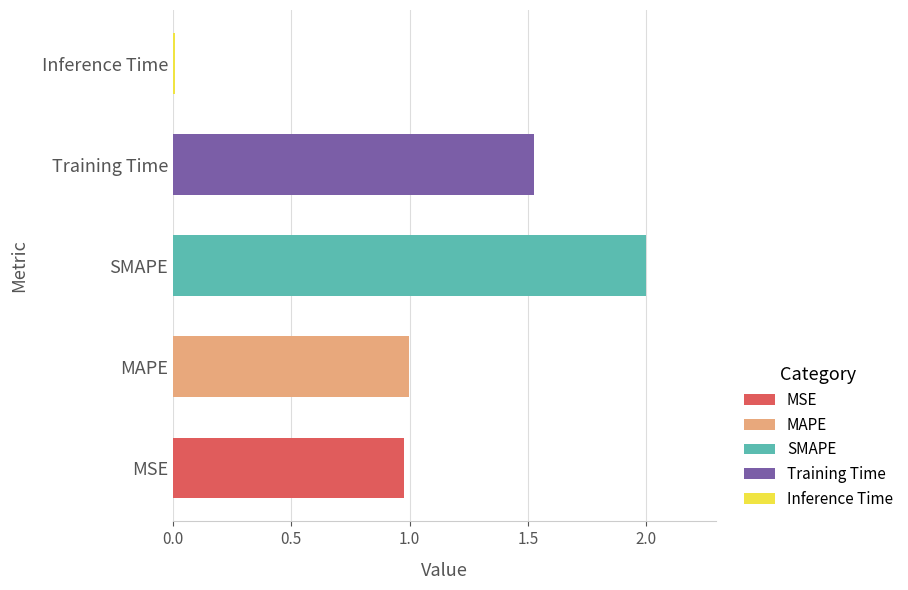

What is the ratio of the value at SMAPE to the value at Training Time?

1.3